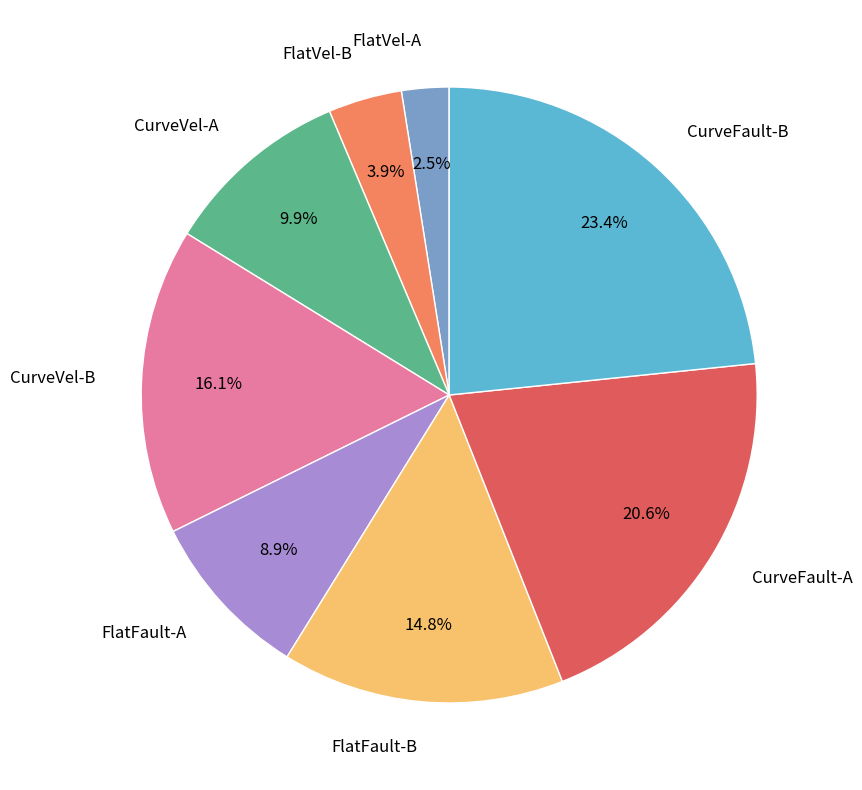

What is the ratio of the value at CurveFault-A to the value at CurveVel-B?

1.3